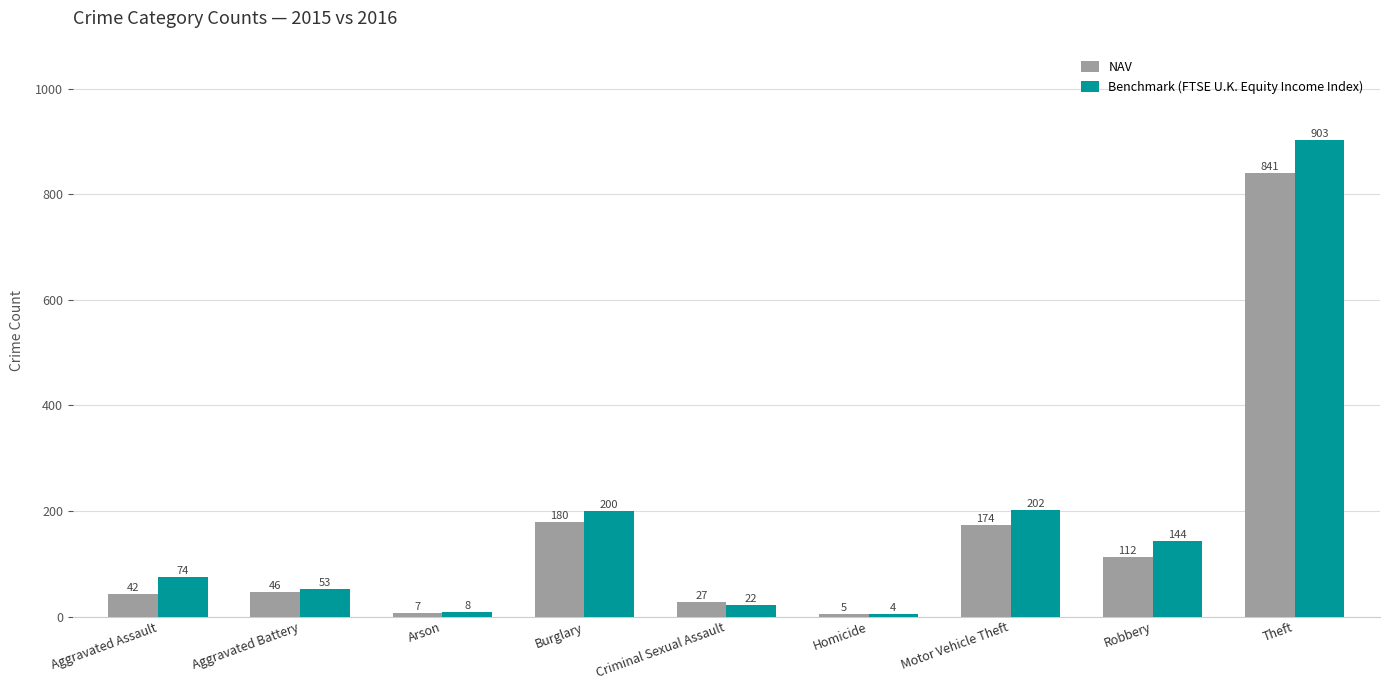

Reading left to right, transcribe all the data shown in this chart.

NAV: 42	46	7	180	27	5	174	112	841
Benchmark (FTSE U.K. Equity Income Index): 74	53	8	200	22	4	202	144	903